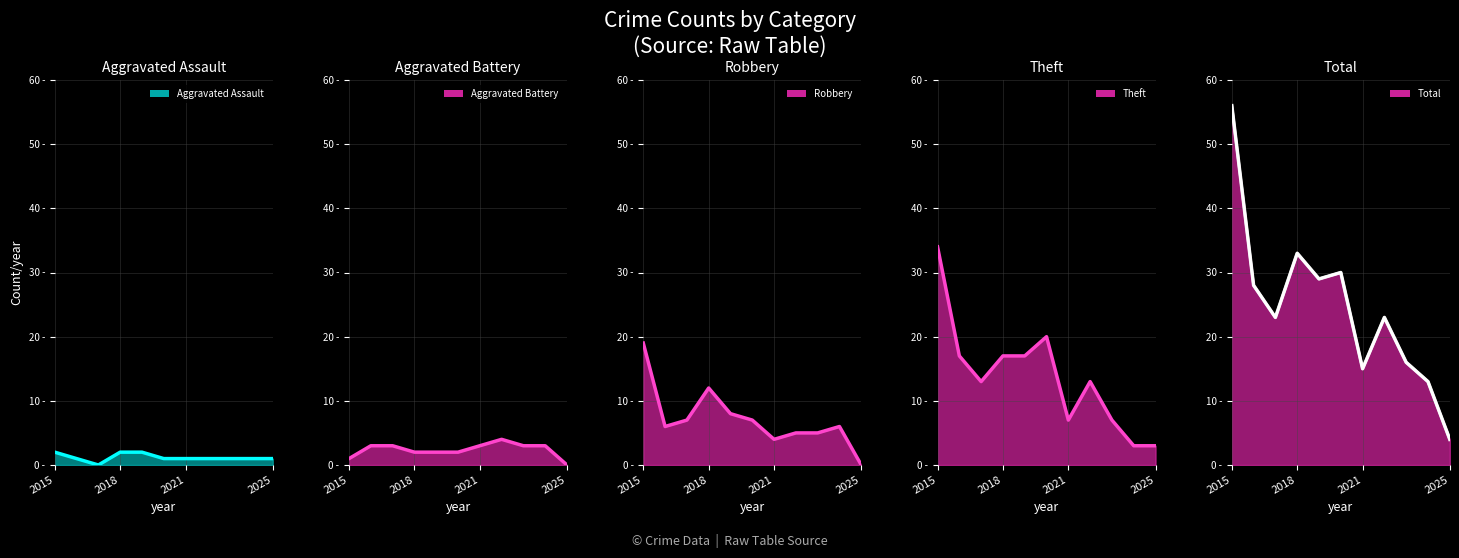

What is the sum of the Aggravated Battery line values at 2015 and 2025?

1